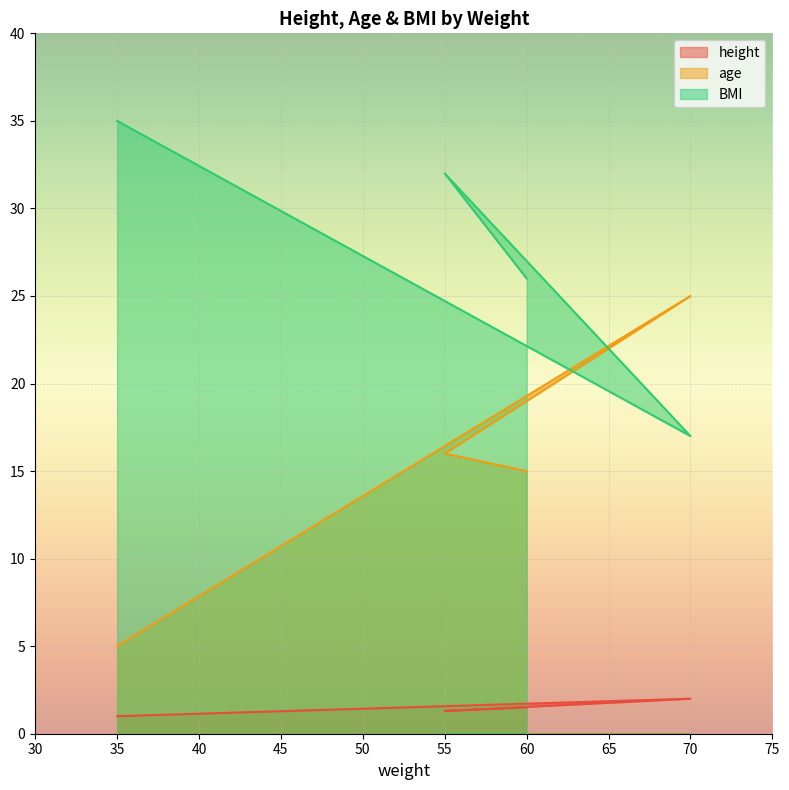

What are all the series names shown in the legend?

height, age, BMI